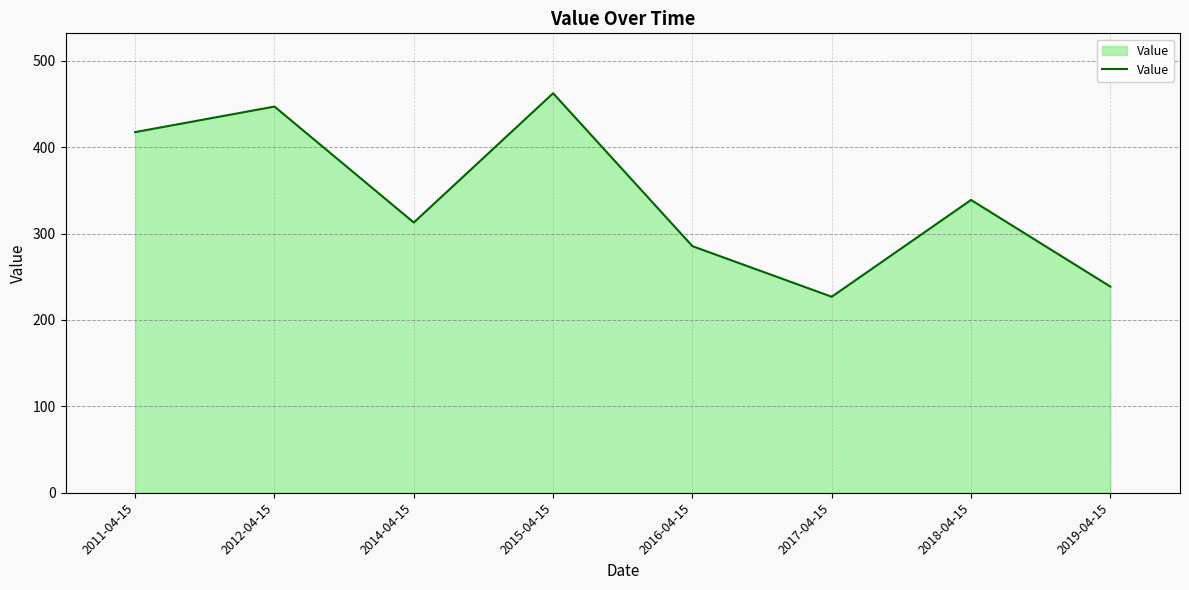

What is the difference between the maximum and minimum values?

235.6